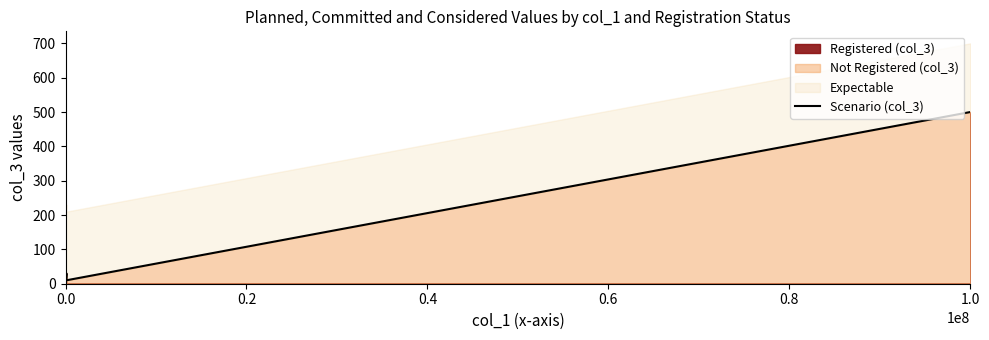

What is the average value?

173